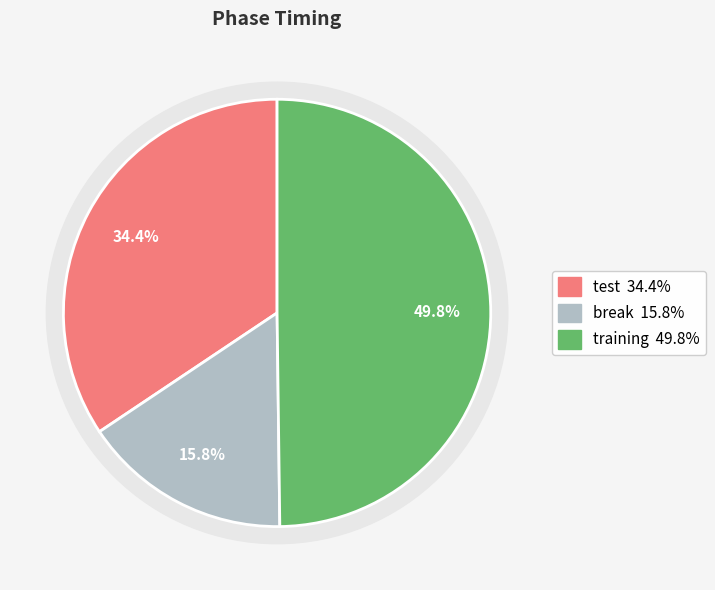

To the nearest percent, what portion does break represent?

16%